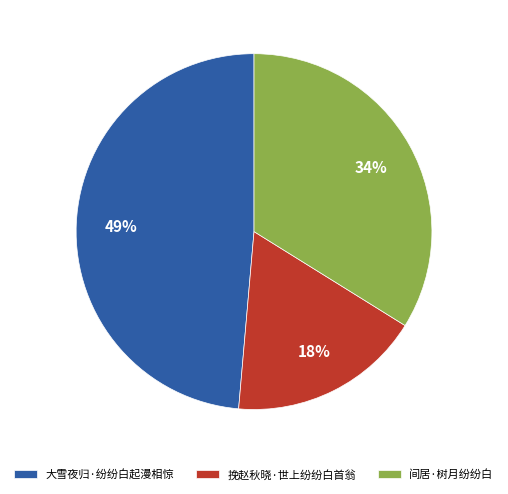

Is the sum of 大雪夜归·纷纷白起漫相惊 and 间居·树月纷纷白 greater than half?

Yes